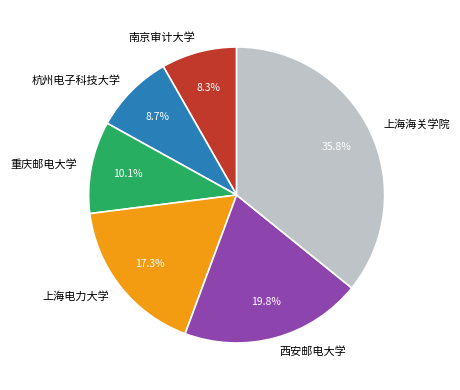

Which category has the biggest portion of the pie?

上海海关学院